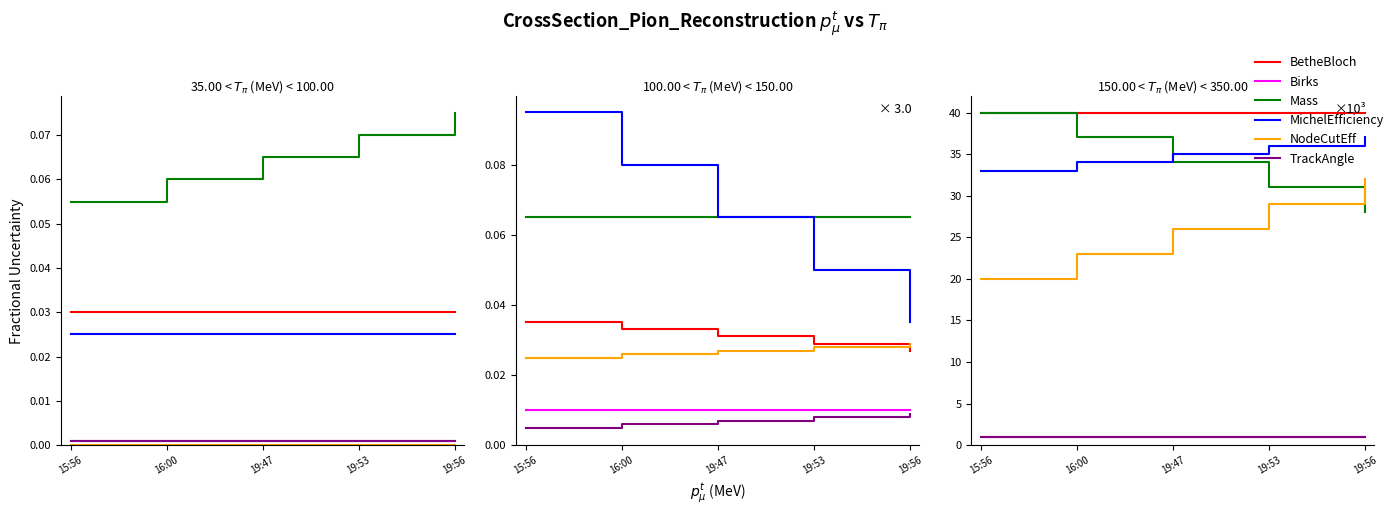

True or false: NodeCutEff has more than 2 interior local peaks.

False